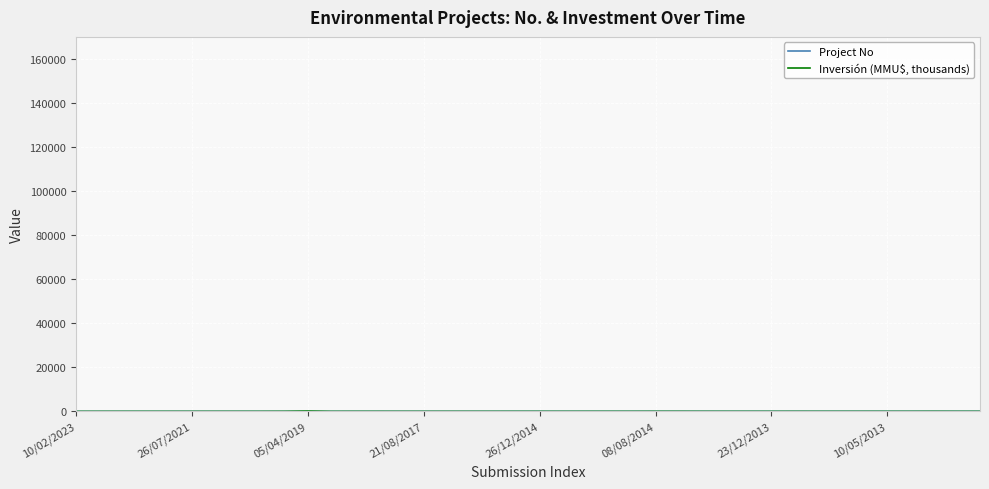

Reading left to right, what are all the values shown in this chart?

Project No: 1.0	2.0	3.0	4.0	5.0	6.0	7.0	8.0	9.0	10.0	11.0	12.0	13.0	14.0	15.0	16.0	17.0	18.0	19.0	20.0	21.0	22.0	23.0	24.0	25.0	26.0	27.0	28.0	29.0	30.0	31.0	32.0	33.0	34.0	35.0	36.0	37.0	38.0	39.0	40.0
Inversión (MMU$, thousands): 0.0	0.8	0.8	3.8	0.8	0.0	0.7	3.8	4.0	25.0	165.0	0.0	7.0	7.0	0.0	0.2	0.2	0.2	0.0	5.0	5.0	0.0	5.0	6.8	5.0	17.0	17.0	5.0	0.8	1.2	0.0	5.0	2.0	0.0	2.0	0.2	0.0	15.0	0.7	0.7